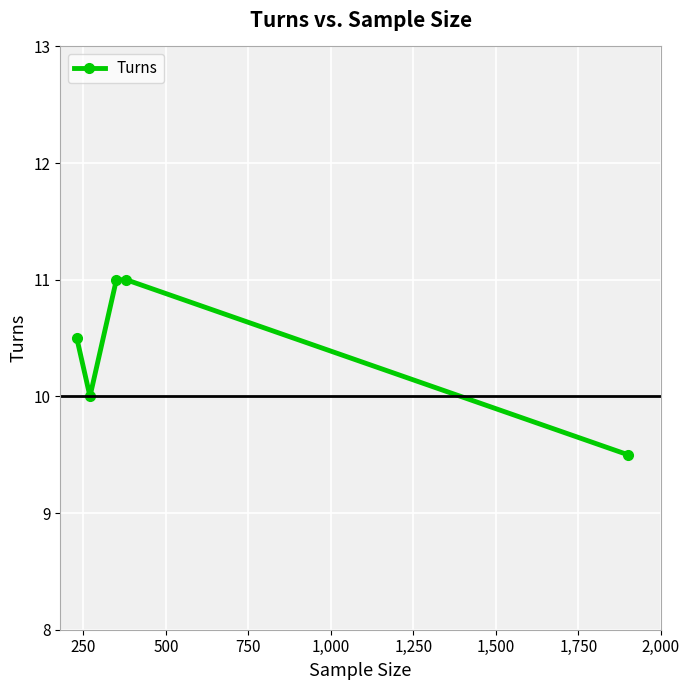

What is the minimum value shown in the chart?

9.5